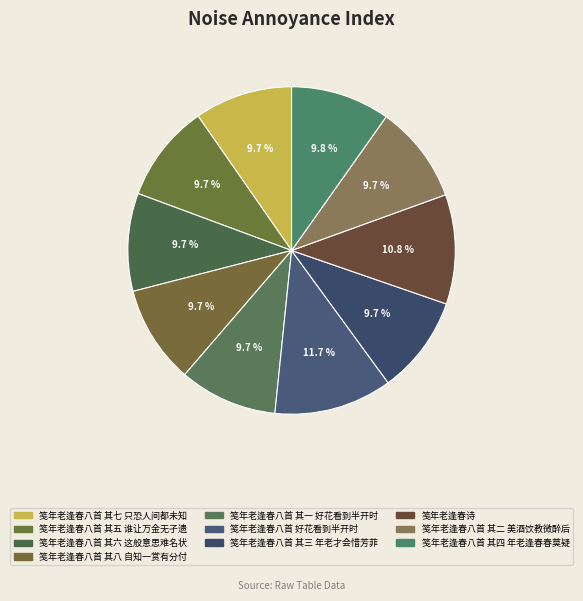

Which has a higher value, 笺年老逢春八首 其二 美酒饮教微醉后 or 笺年老逢春八首 其四 年老逢春春莫疑?

笺年老逢春八首 其四 年老逢春春莫疑